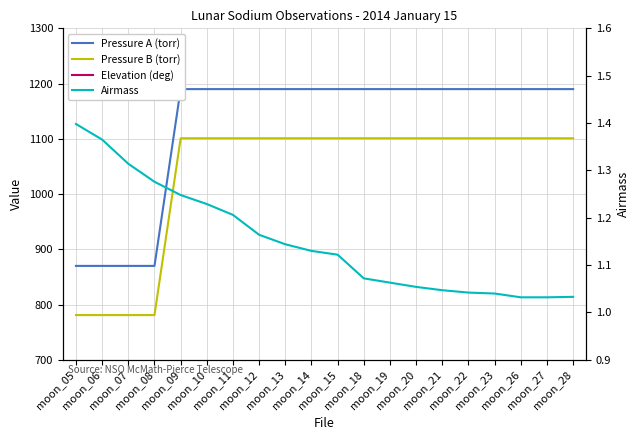

Is it true that Airmass equals 1.4 at moon_05?

True